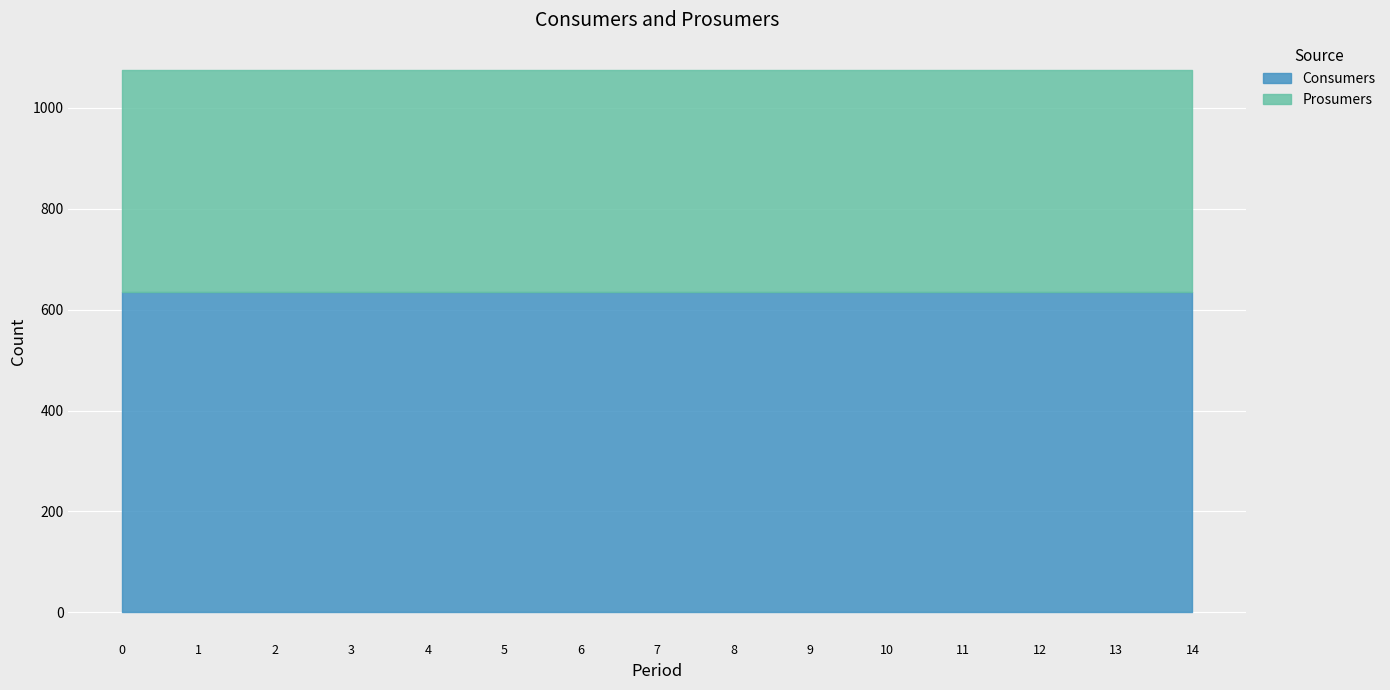

True or false: Consumers and Prosumers cross at least once.

False